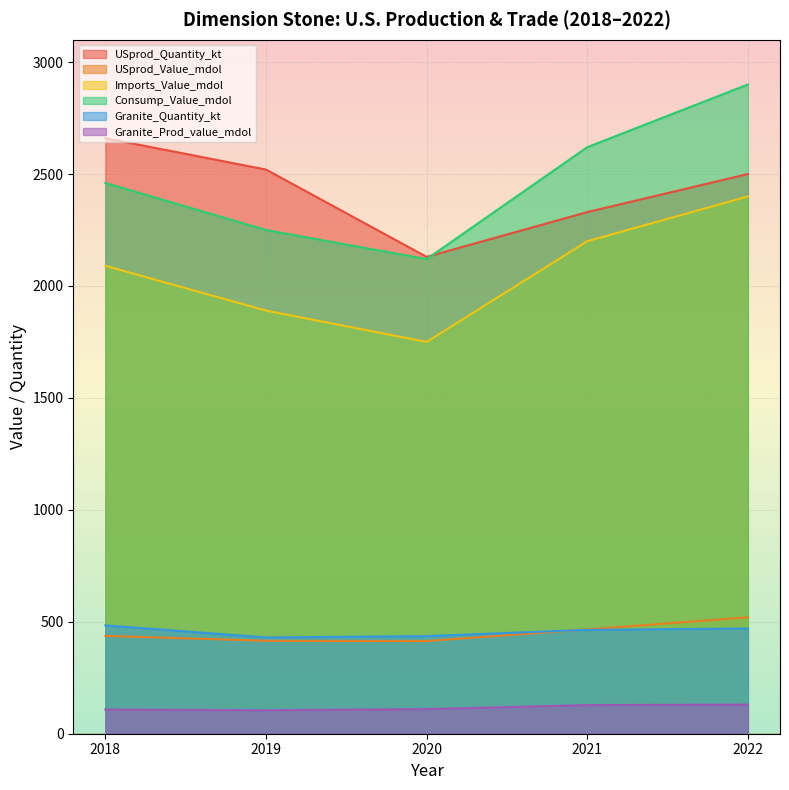

In Imports_Value_mdol, how many points are lower than both neighbors (excluding endpoints)?

1